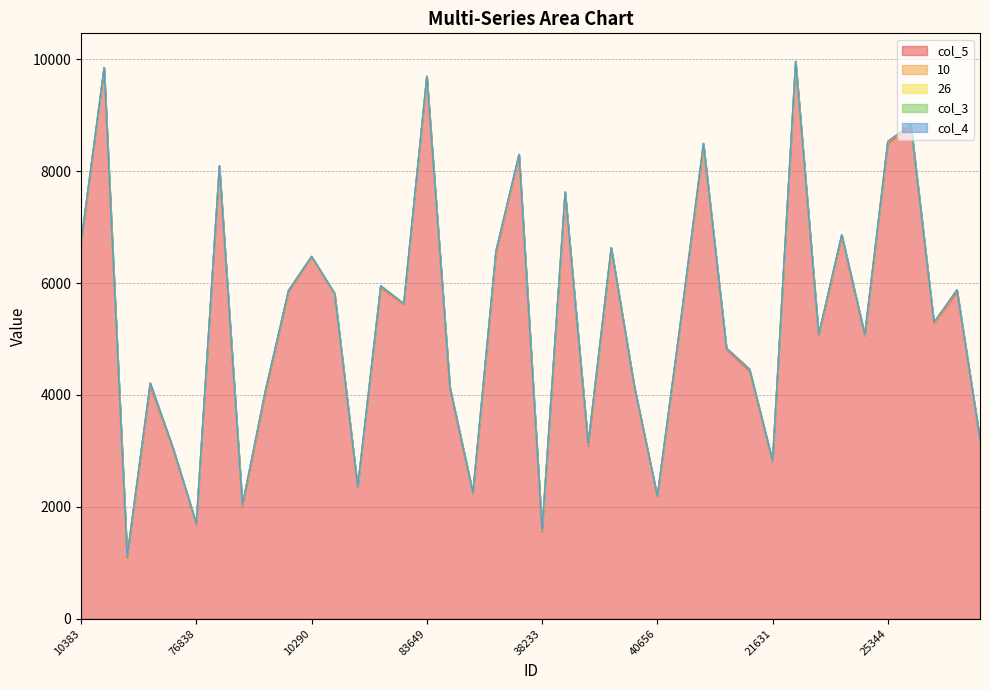

Where is col_3 nearest to the value 4?

98925